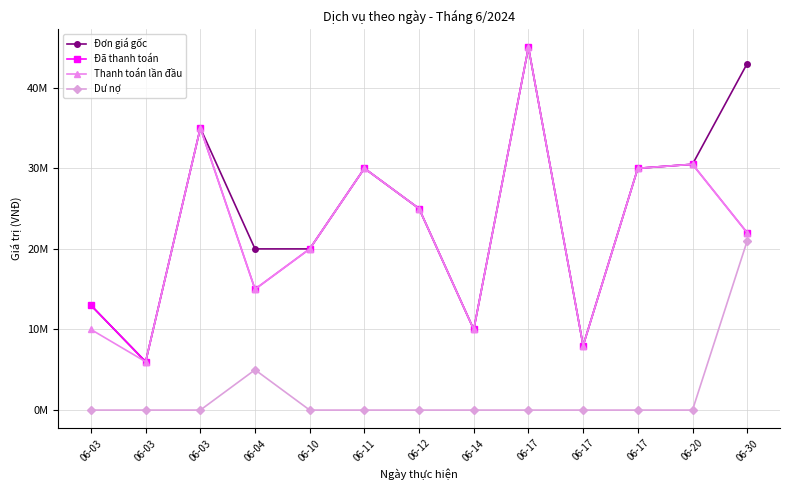

What are all the series names shown in the legend?

Đơn giá gốc, Đã thanh toán, Thanh toán lần đầu, Dư nợ